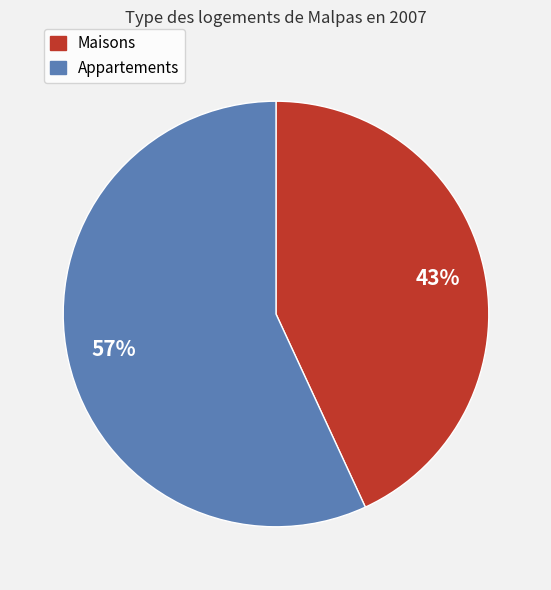

Which slice is the smallest?

Maisons